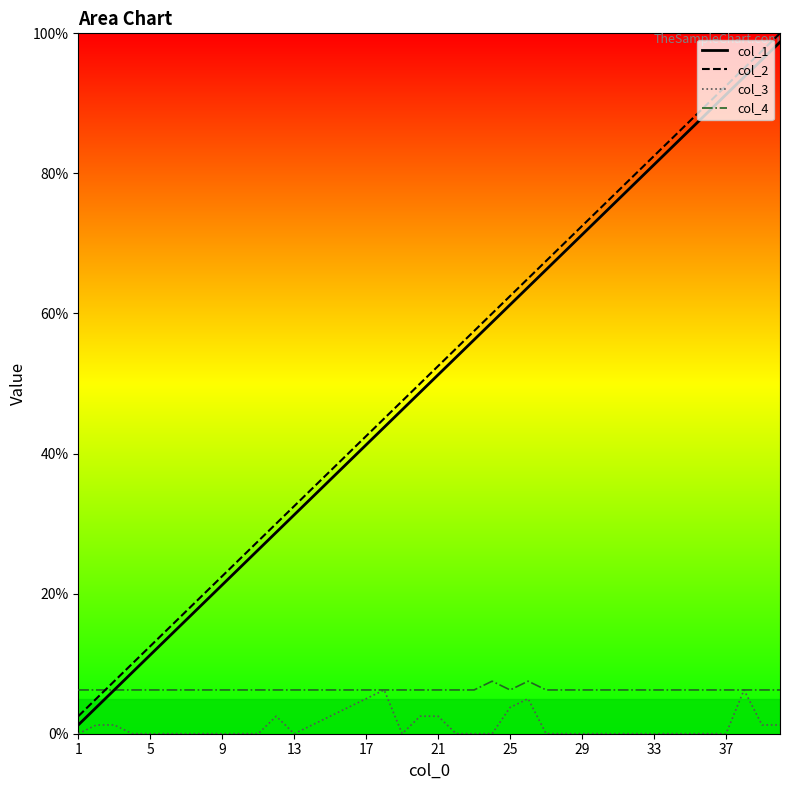

Which series has the largest range (max minus min)?

col_1